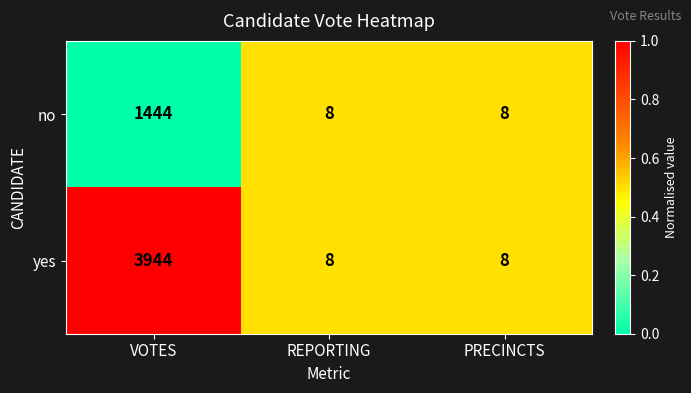

What is the sum of the yes values at VOTES and PRECINCTS?

3952